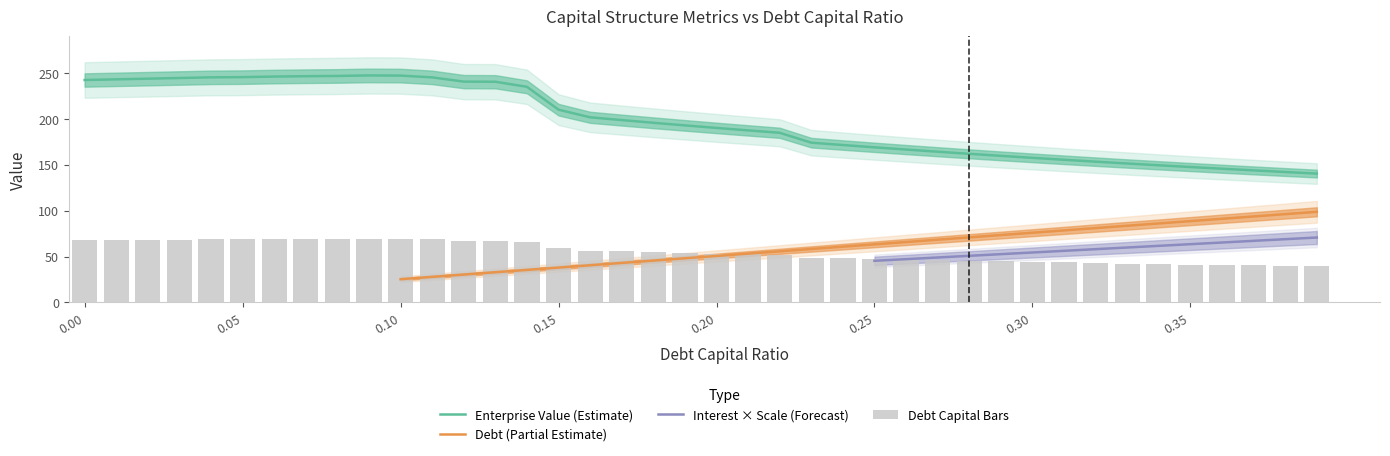

Does the chart contain any negative values?

No